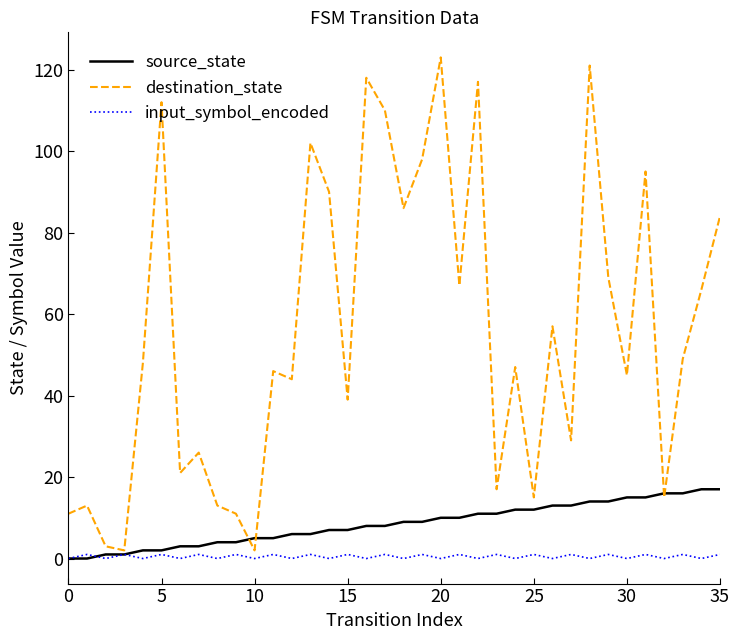

Which series has the largest total across all categories?

destination_state